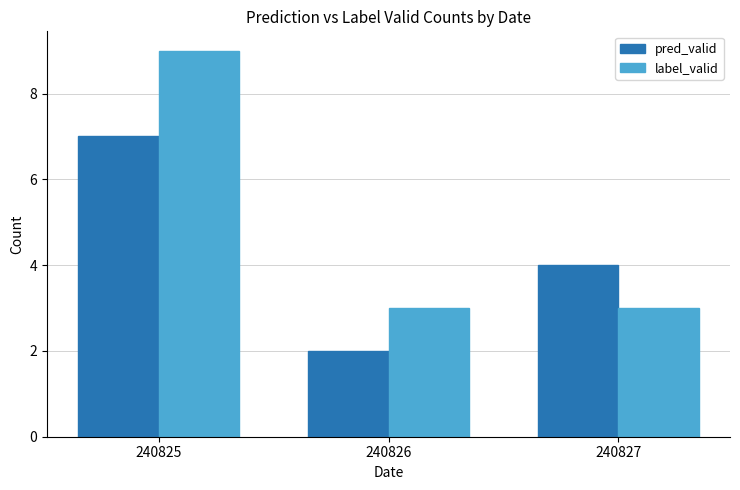

Is it true that pred_valid equals 1 at 240827?

False